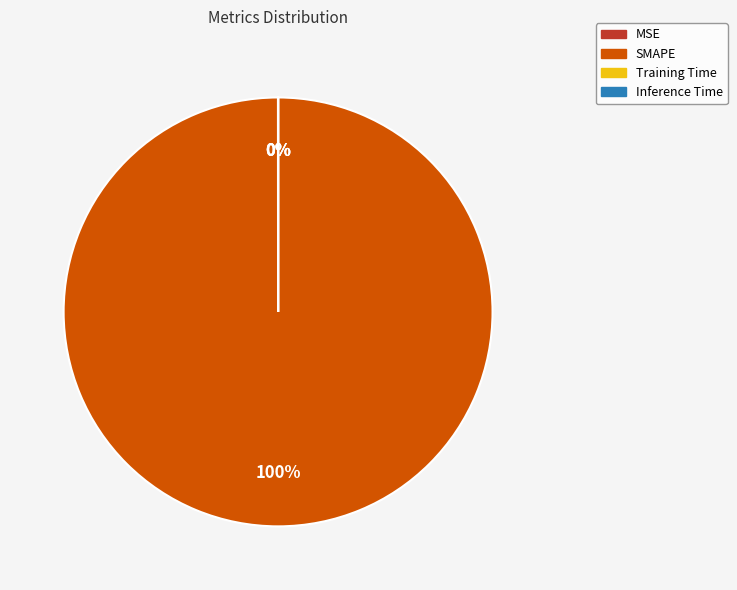

To the nearest percent, what is the average slice percentage?

25%